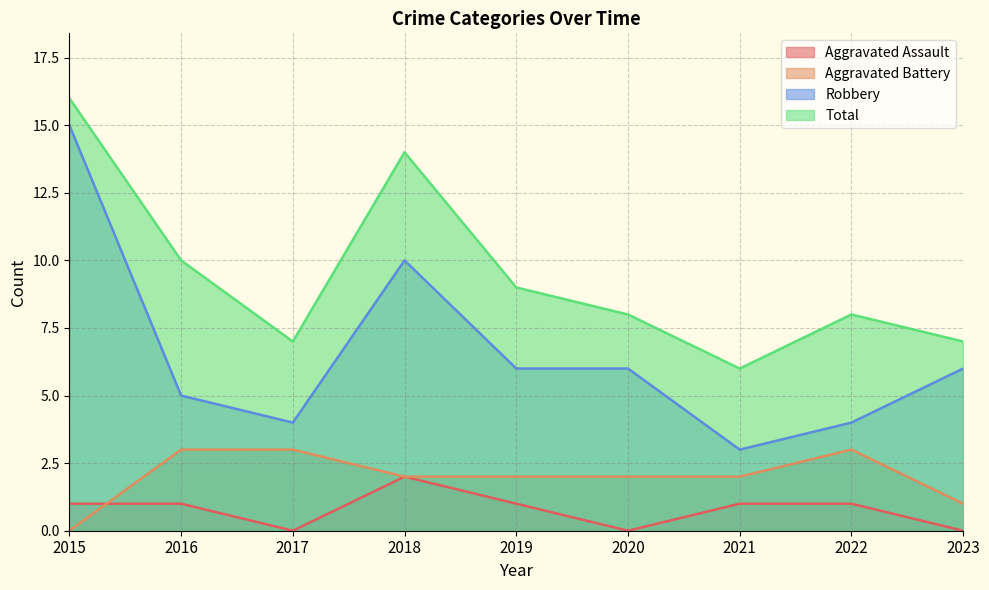

Reading left to right, what are all the values shown in this chart?

Aggravated Assault: 2015=1	2016=1	2017=0	2018=2	2019=1	2020=0	2021=1	2022=1	2023=0
Aggravated Battery: 2015=0	2016=3	2017=3	2018=2	2019=2	2020=2	2021=2	2022=3	2023=1
Robbery: 2015=15	2016=5	2017=4	2018=10	2019=6	2020=6	2021=3	2022=4	2023=6
Total: 2015=16	2016=10	2017=7	2018=14	2019=9	2020=8	2021=6	2022=8	2023=7